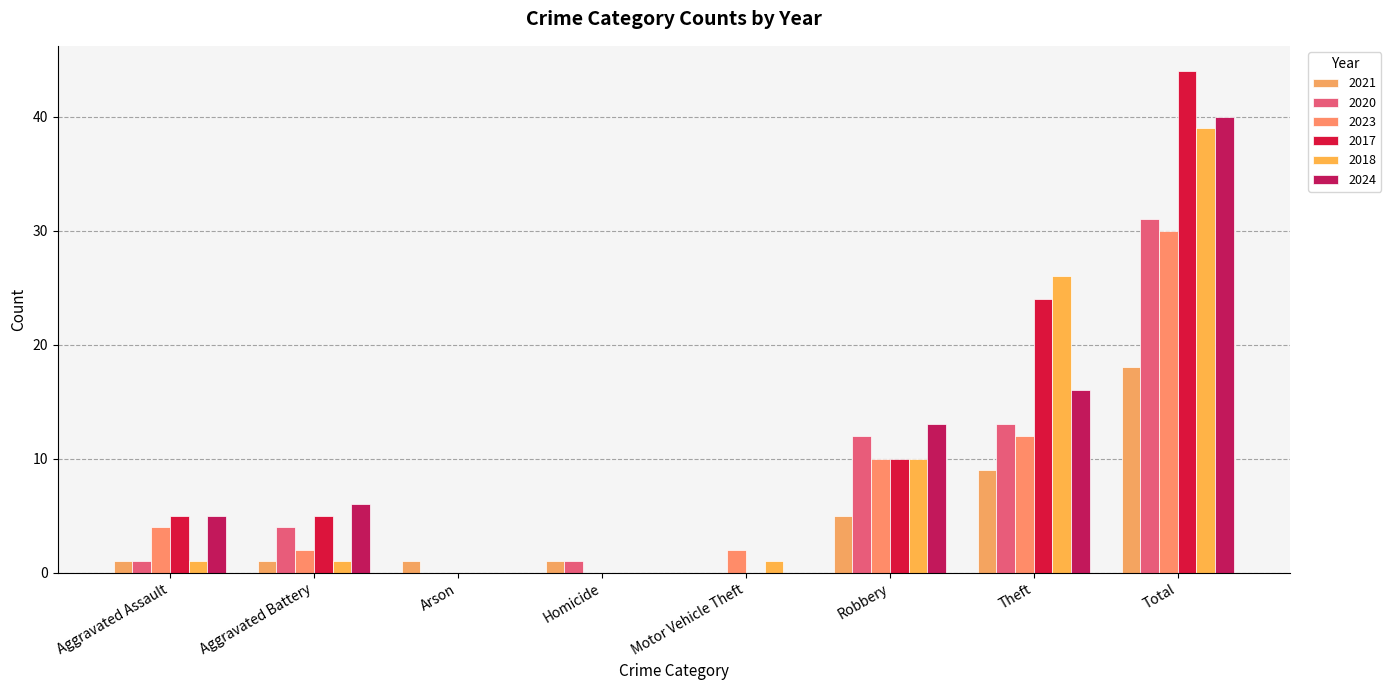

The 2024 series shows 13 at Robbery. True or false?

True